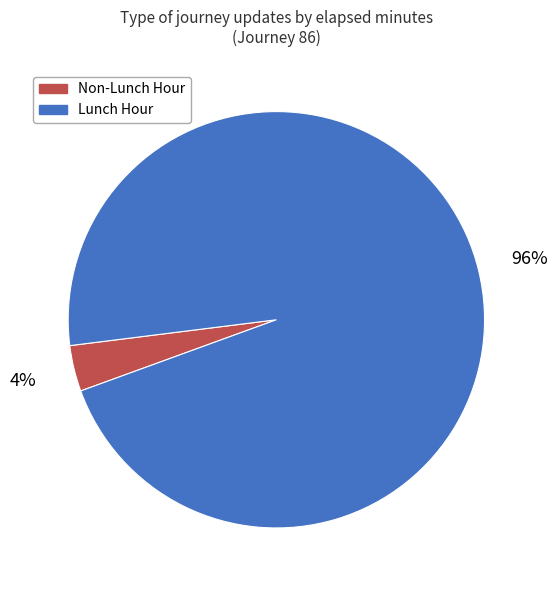

Rank the categories by value from highest to lowest.

Lunch Hour, Non-Lunch Hour